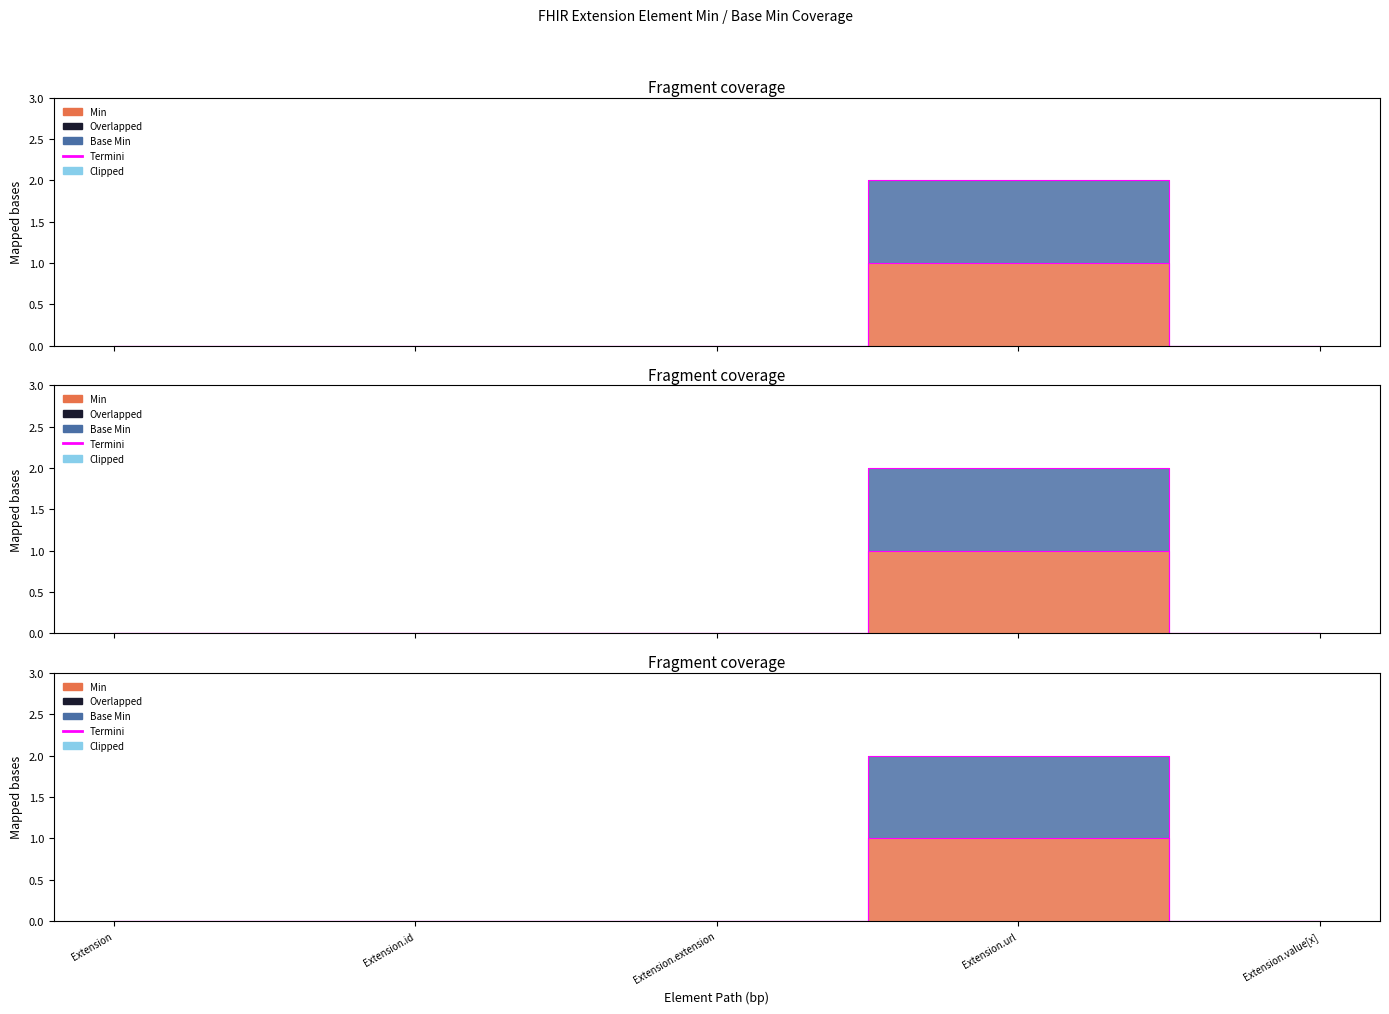

At which category does the chart reach its minimum across all series?

Extension